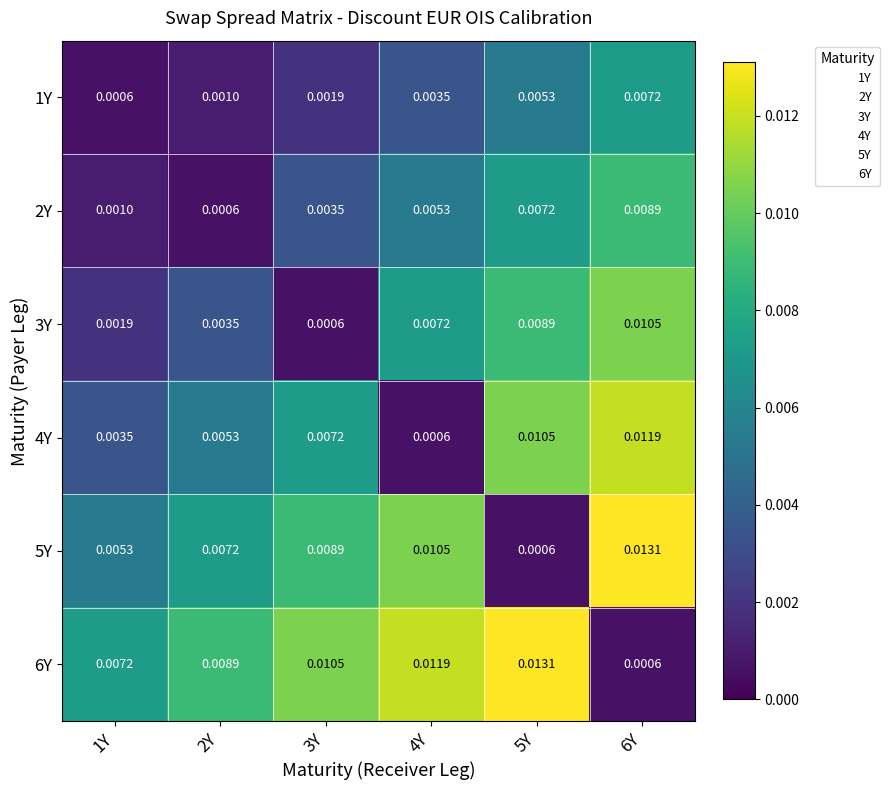

Is the value of 6Y at 3Y greater than the value of 2Y at 1Y?

Yes